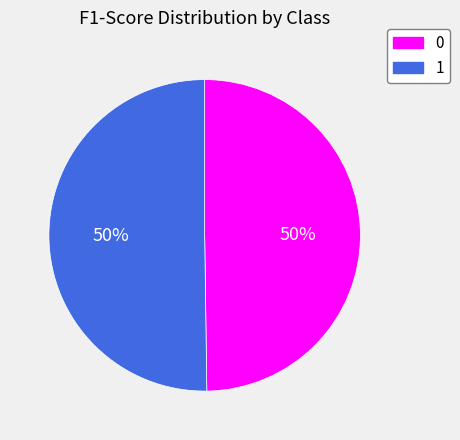

To the nearest percent, what is the combined percentage of 1 and 0?

100%